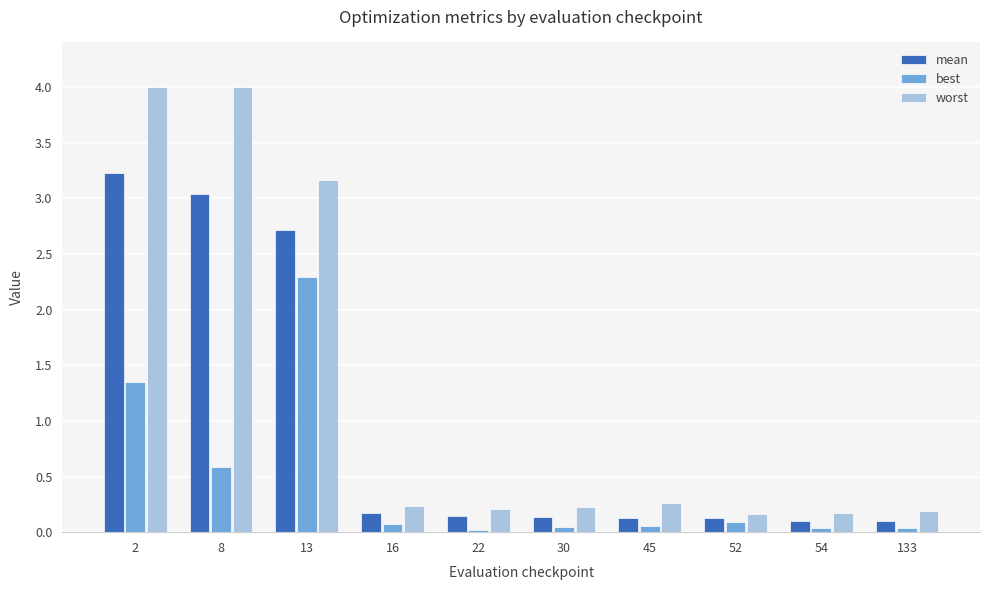

At which label is worst closest to 2?

13